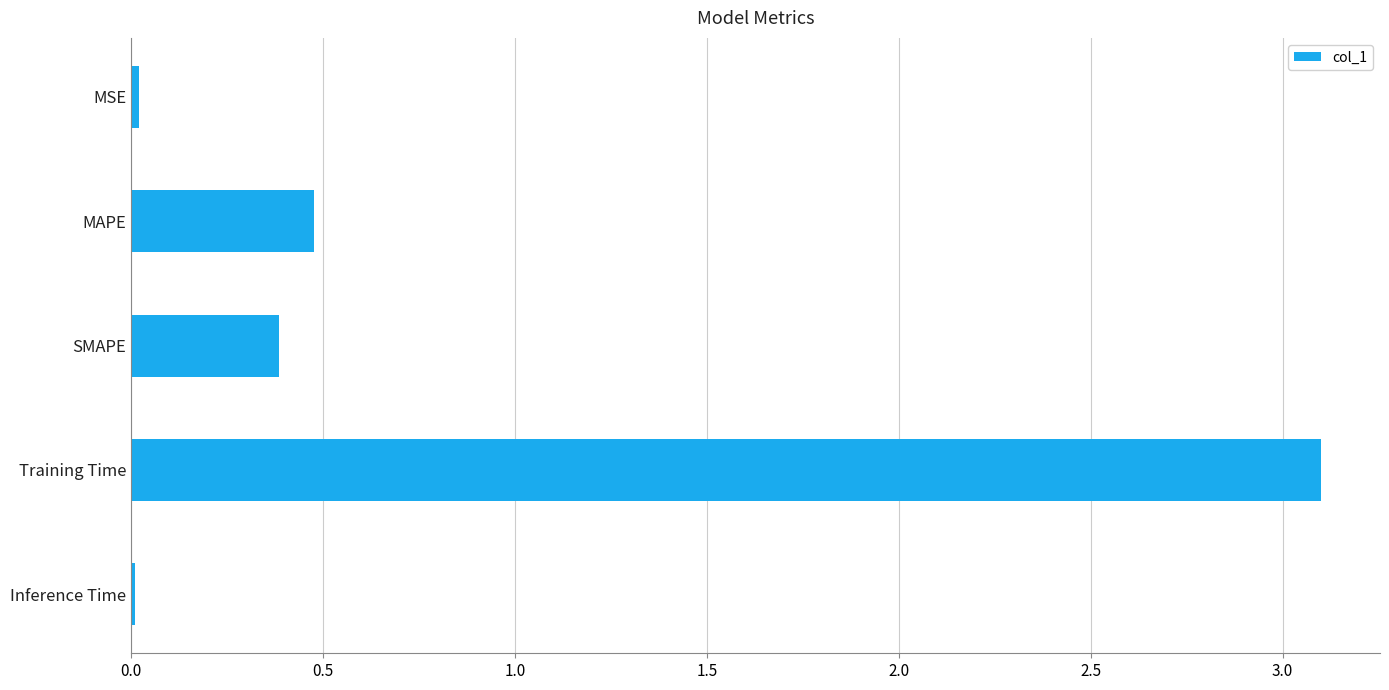

What is the label of the 1st bar from the bottom?

Inference Time